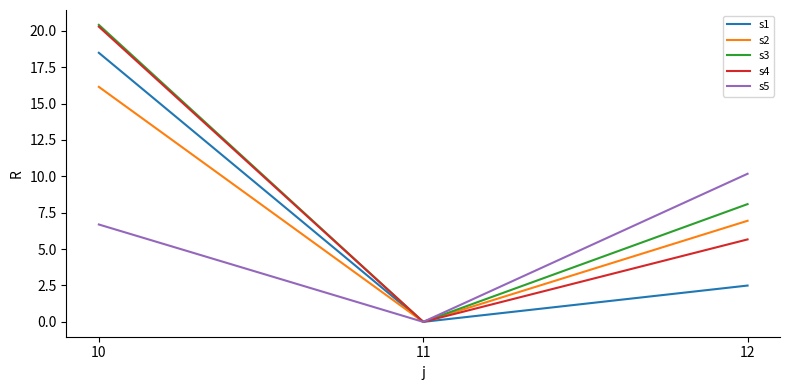

What is the maximum value for s5?

10.2